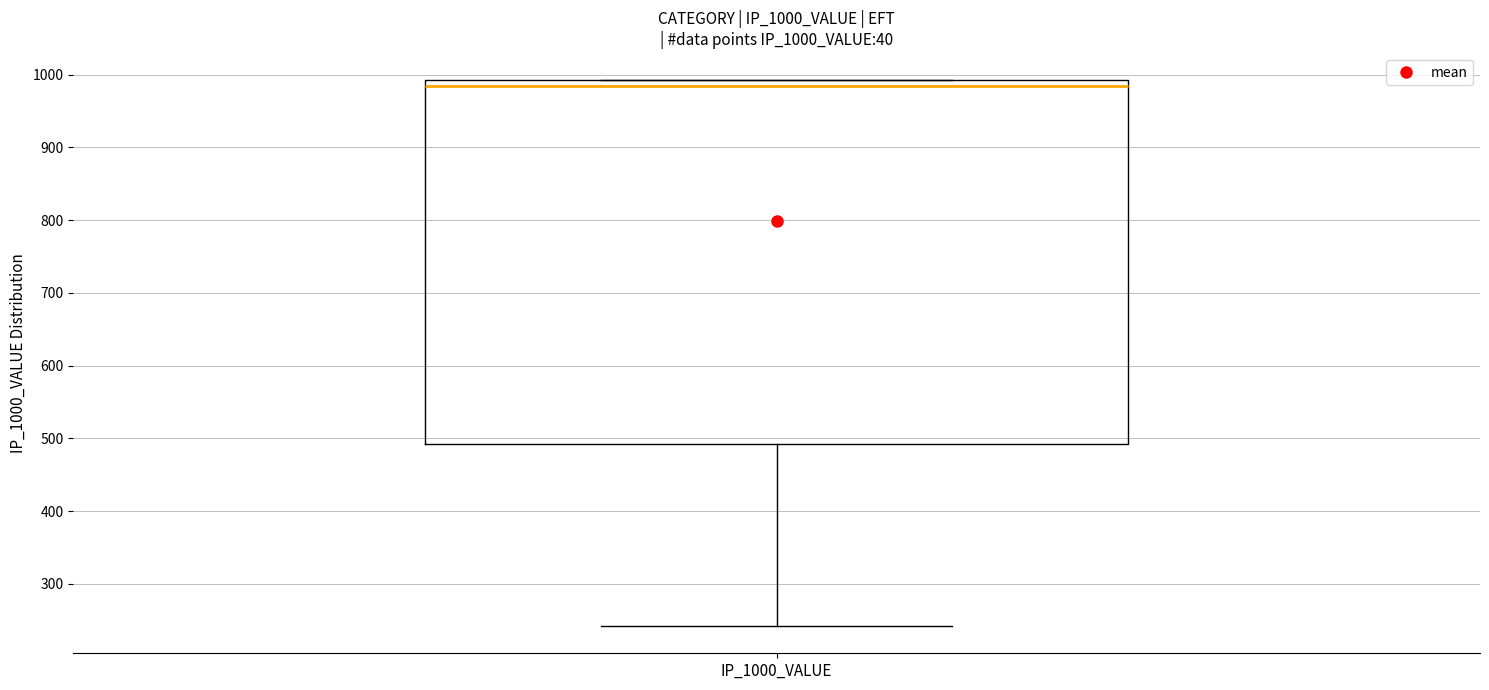

Read this box plot against the y-axis: the position of the median line, the range covered by the box, and the ends of both whiskers. The values are not printed on the chart, so give them approximately, as read against the axis.

median 980, box 490 to 990, whiskers 240 to 990